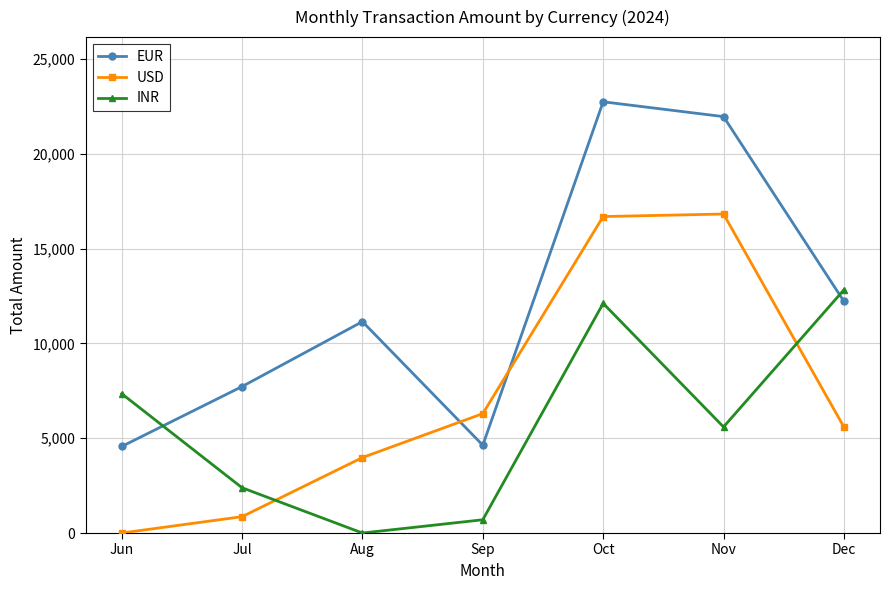

Between which two adjacent categories do EUR and INR first intersect?

Jun and Jul